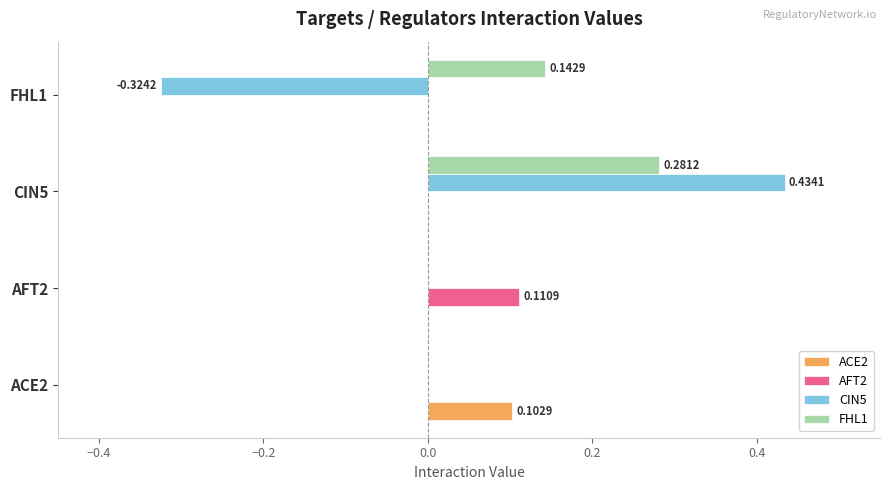

Is the value of ACE2 at ACE2 greater than the value of CIN5 at FHL1?

Yes